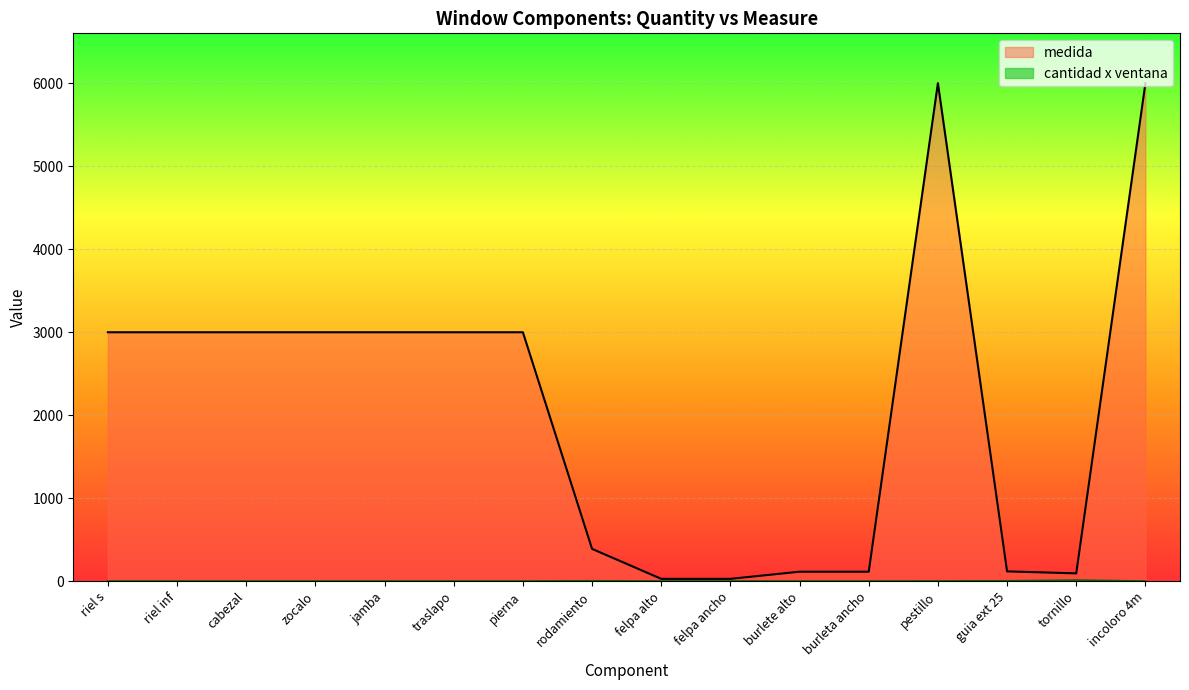

True or false: cantidad x ventana and medida cross at least once.

False